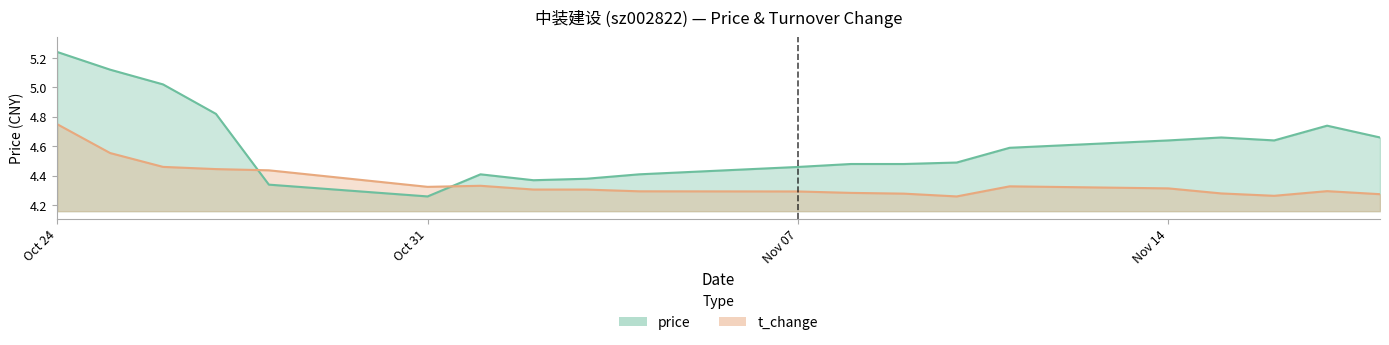

What is the minimum value shown in the chart?

4.3